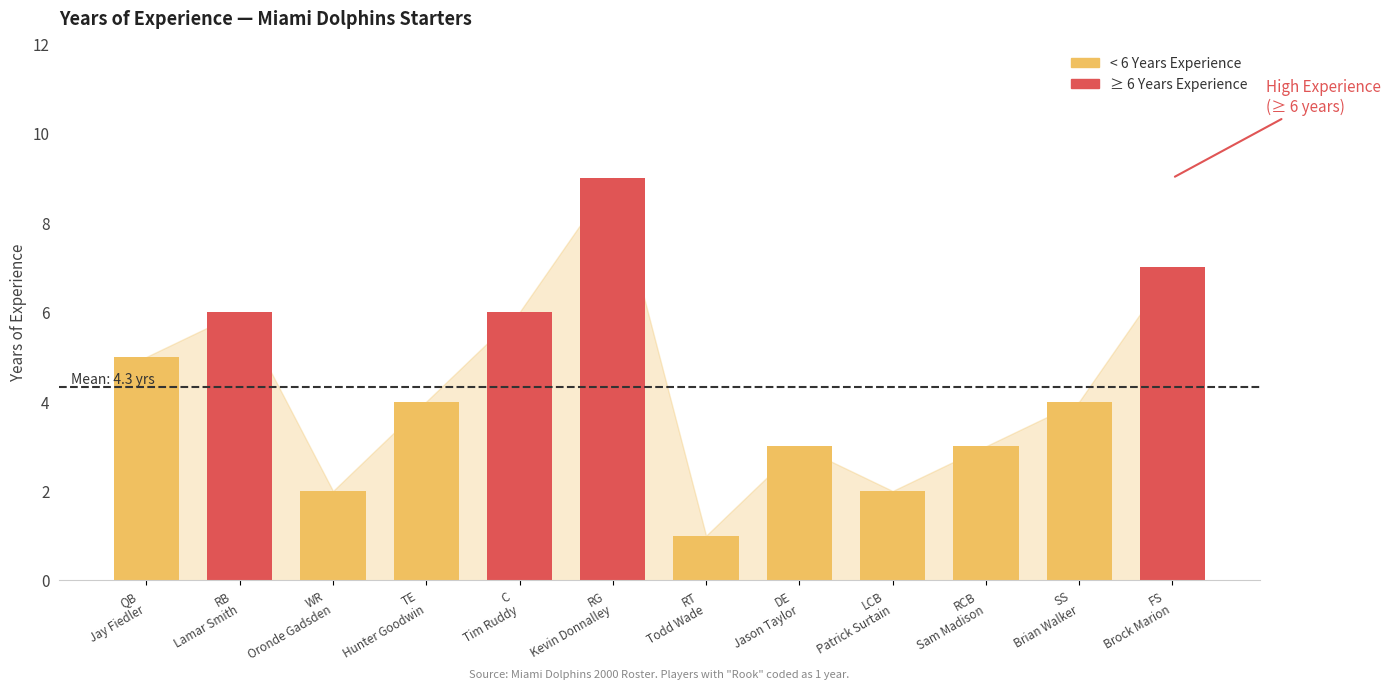

What is the average value?

4